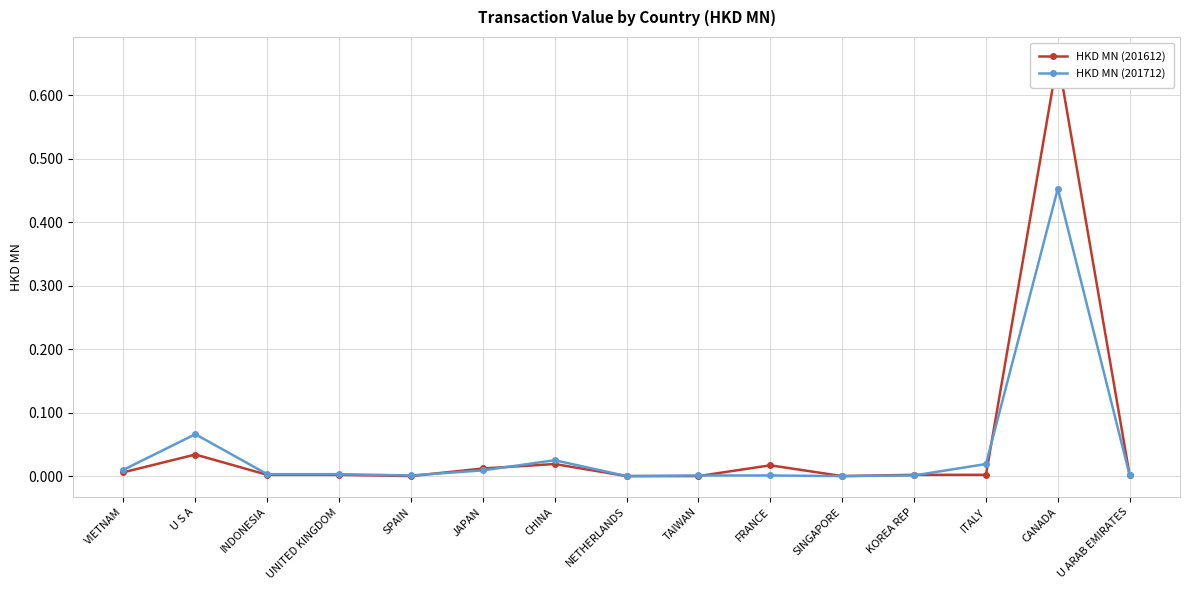

How many positive values does the HKD MN (201712) series have?

13